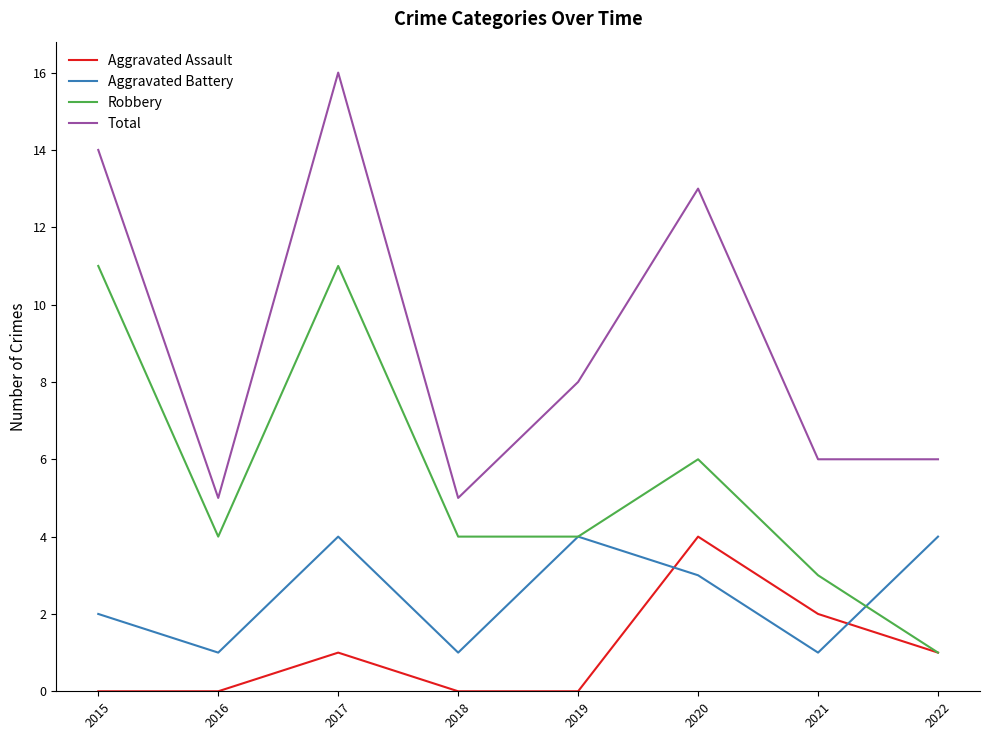

How many interior local peaks does the Total series have?

2